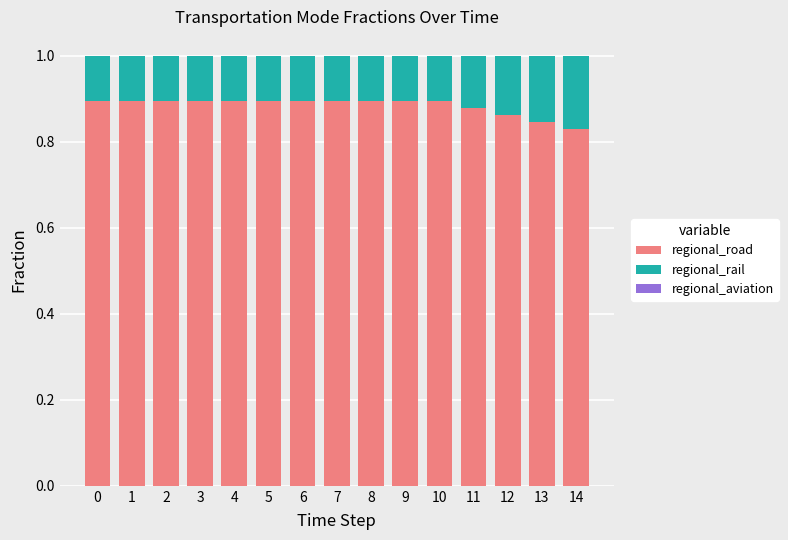

The value of regional_road at 6 is 0.9. True or false?

True